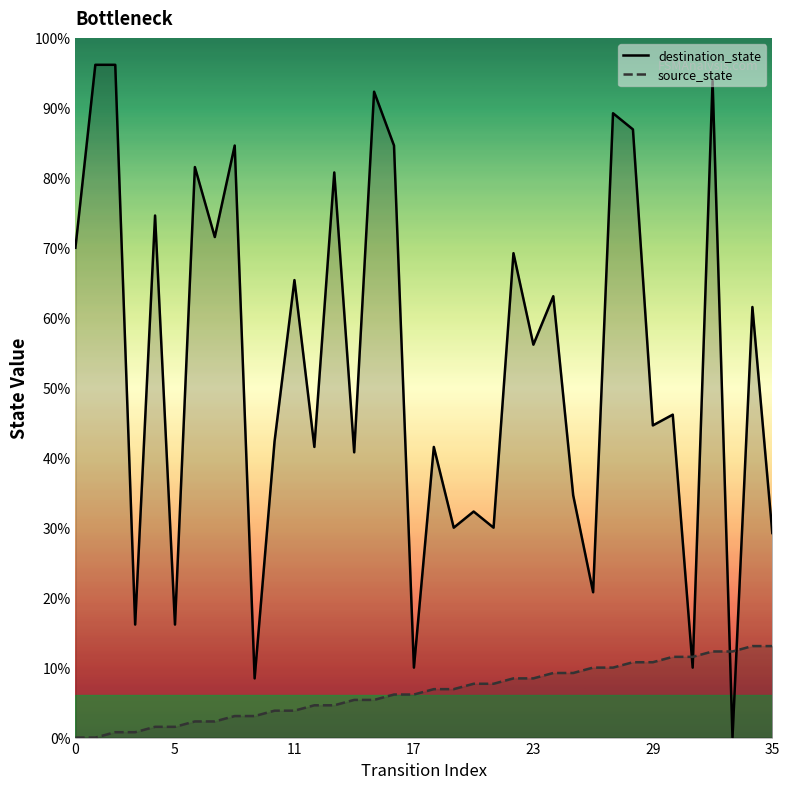

Between 11 and 34, which is larger?

11